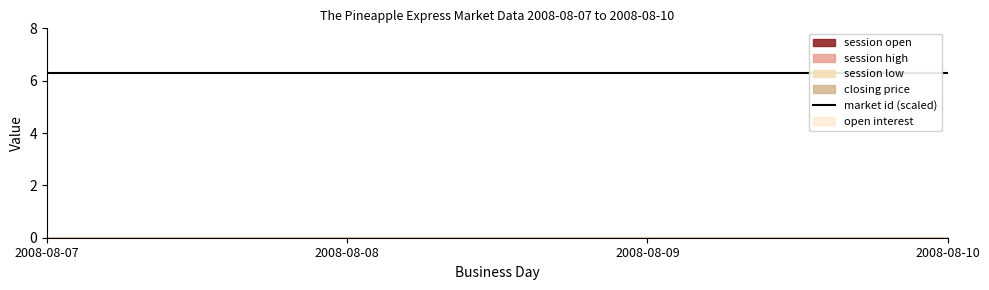

True or false: market id and open interest cross at least once.

False